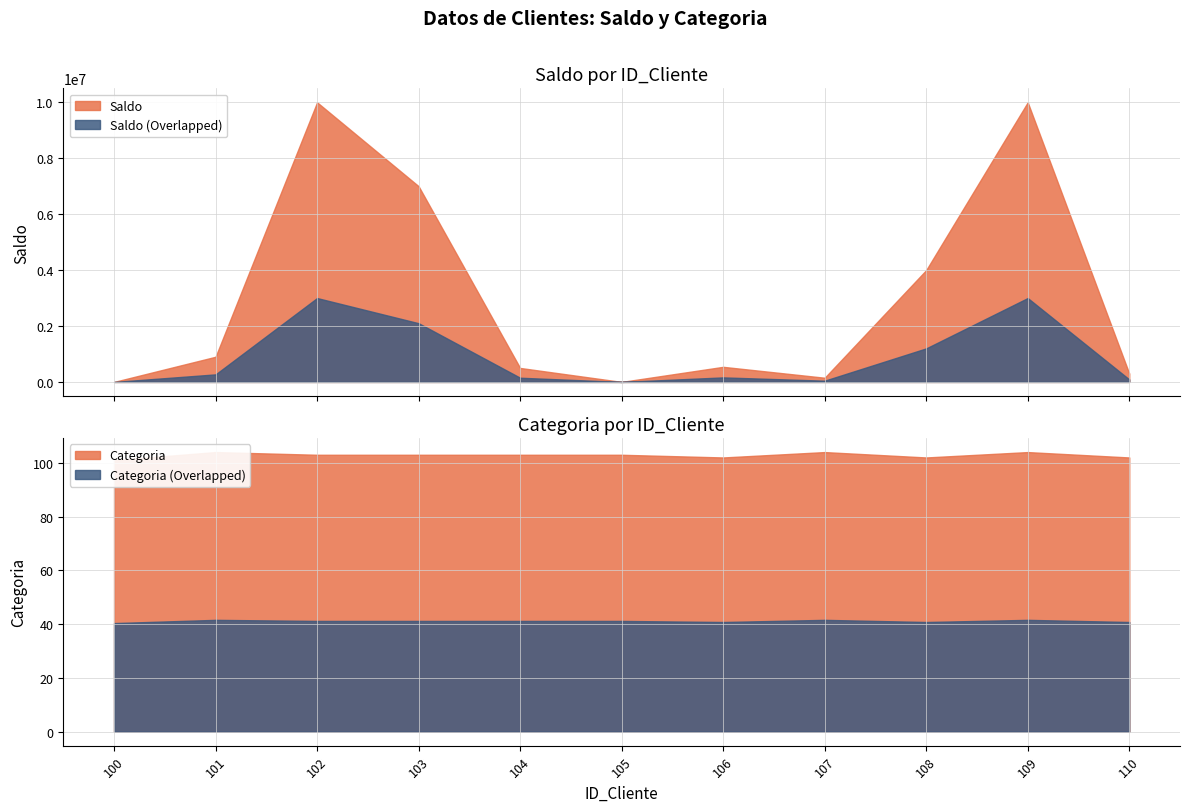

The Categoria series shows 103 at 104. True or false?

True